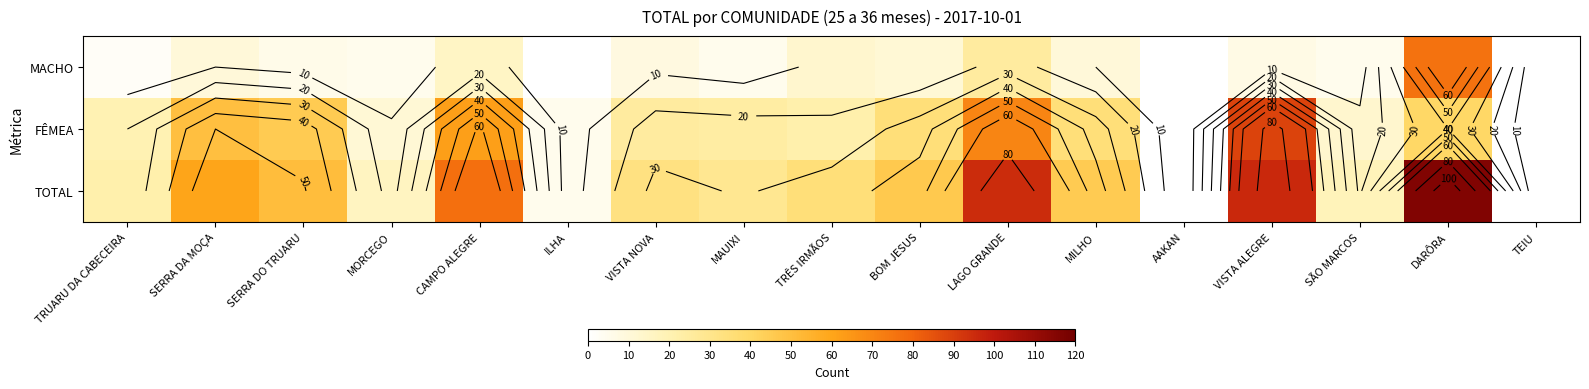

At which category does the chart reach its minimum across all series?

ILHA